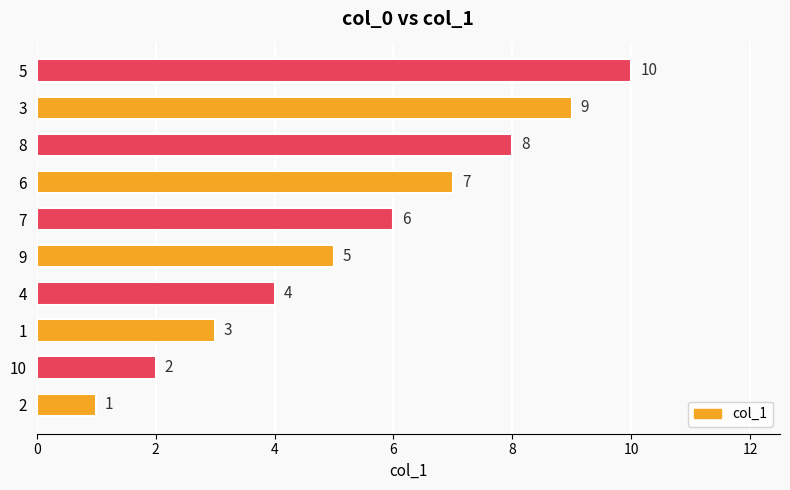

What value does the data have at 9?

5